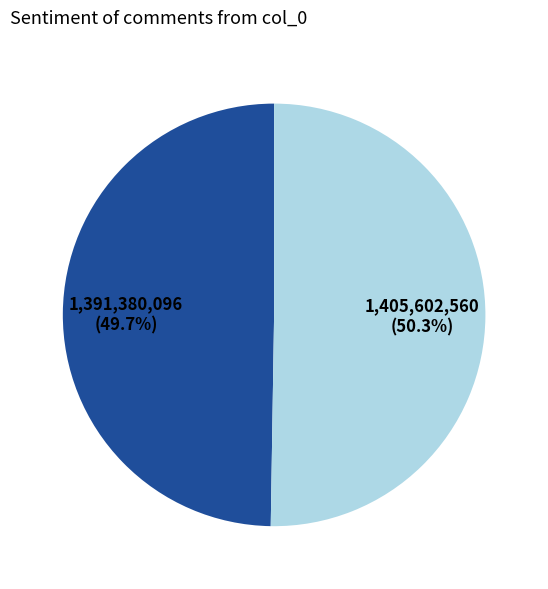

Is there any slice that represents more than half of the pie?

Yes